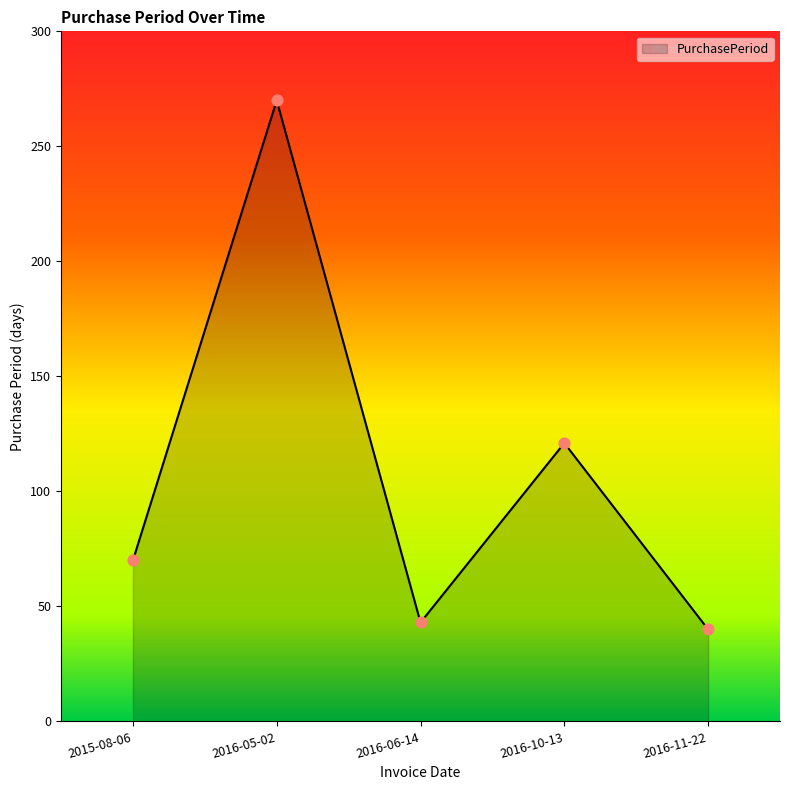

Between 2015-08-06 and 2016-10-13, which is larger?

2016-10-13